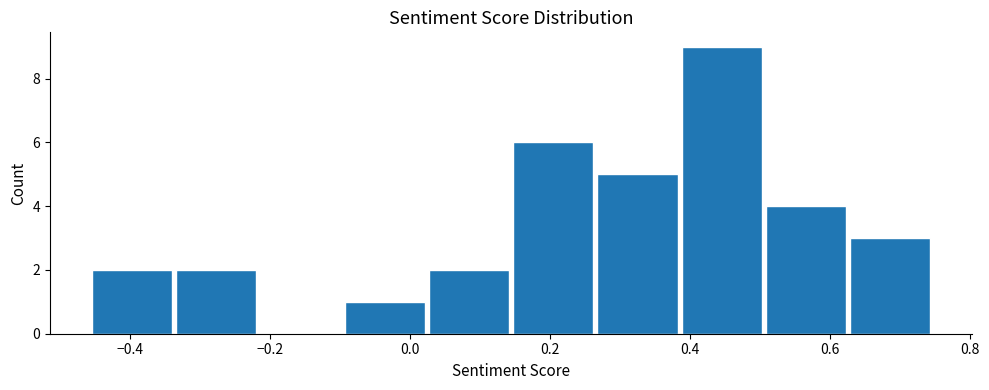

What is the height of the bar covering 0.26 to 0.38 on the x-axis? Neither the bar edges nor the heights are printed on the chart, so give them approximately, as read against the axes.

5